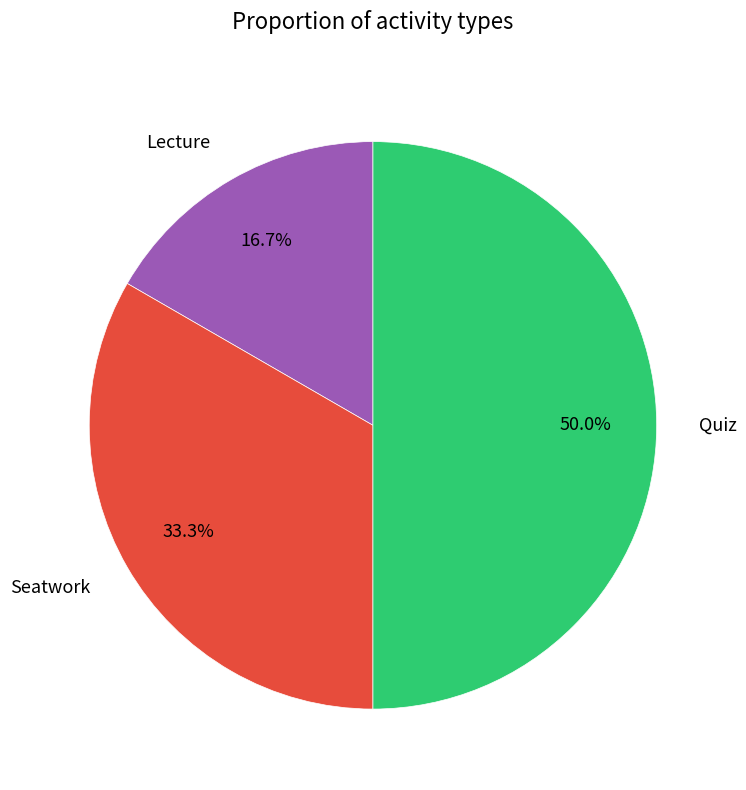

To the nearest percent, what percentage of the pie is Quiz?

50%